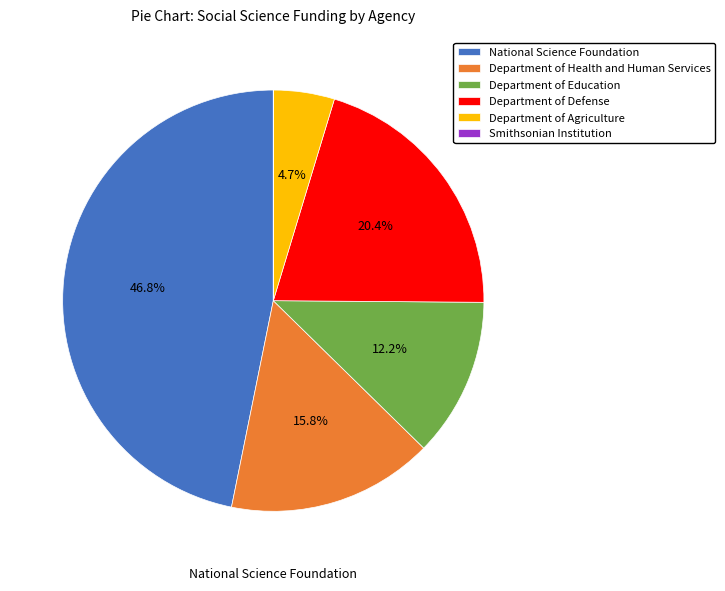

Which slice is the largest?

National Science Foundation